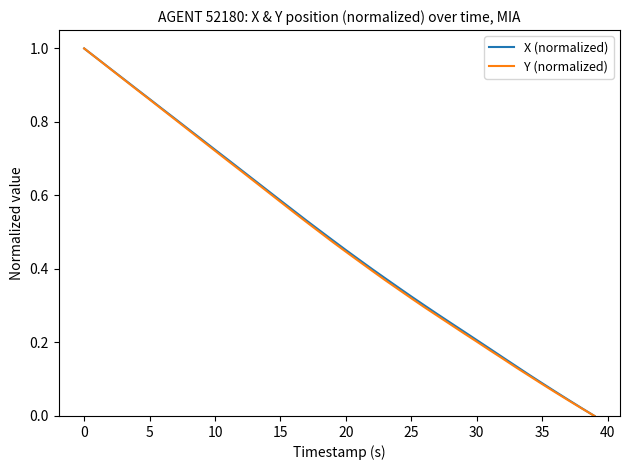

At how many categories does at least one series exceed 0?

39